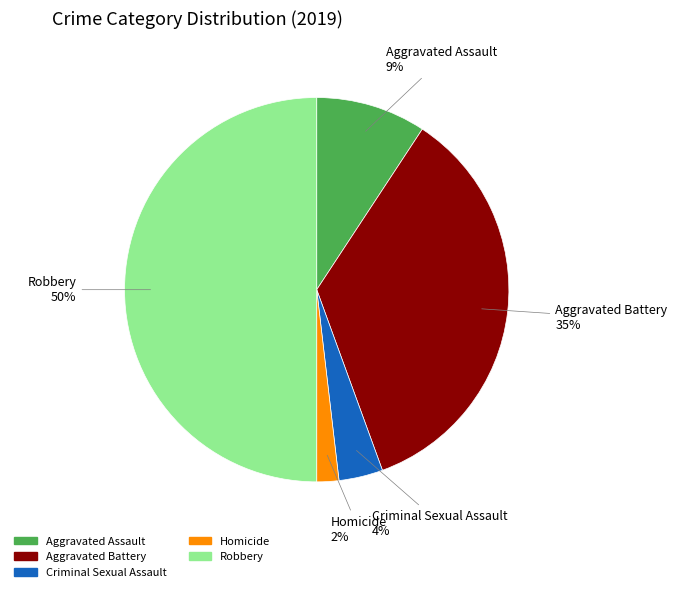

Count the number of slices in the pie.

5